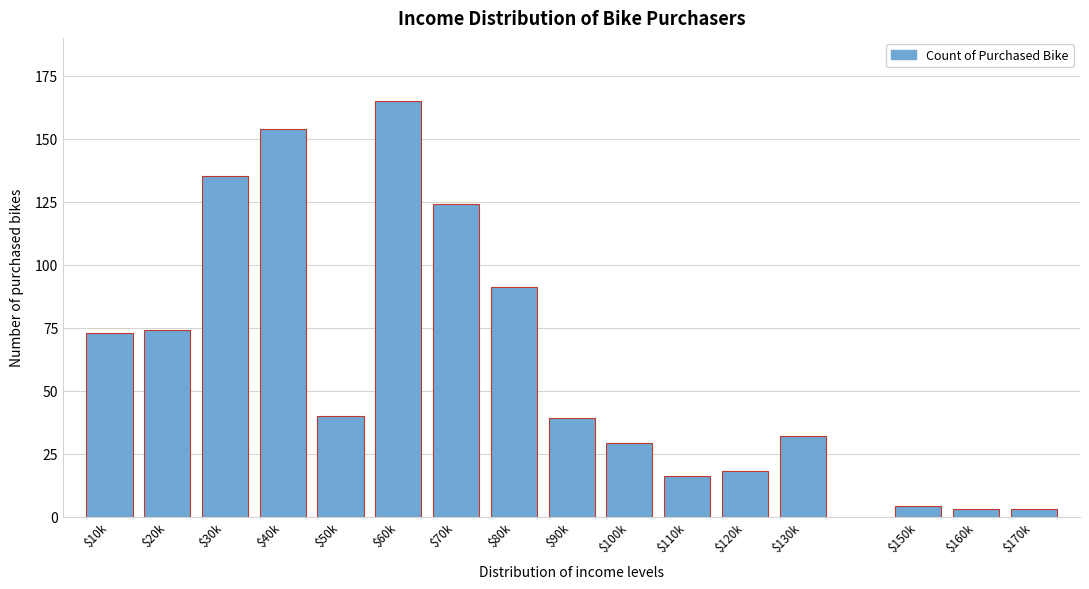

Reading left to right, list all the values displayed in this chart.

73	74	135	154	40	165	124	91	39	29	16	18	32	4	3	3